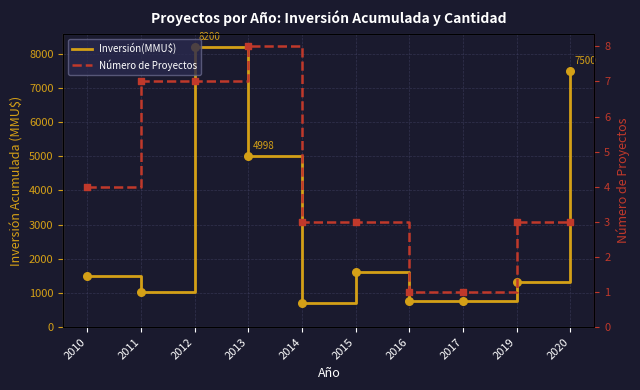

What are all the series names shown in the legend?

Inversión(MMU$), Número de Proyectos